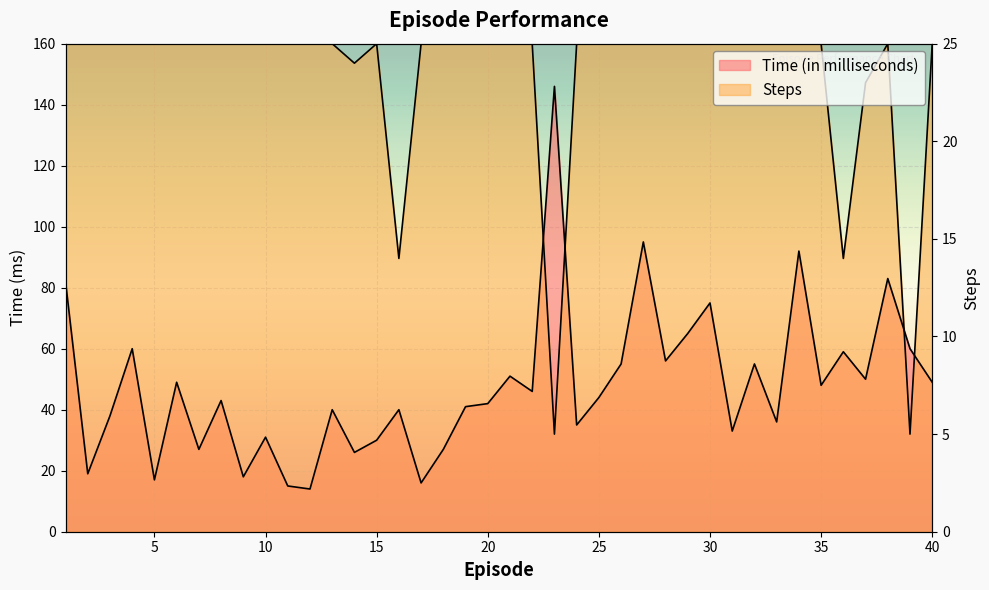

Reading right to left, extract all data points from this chart.

Time (in milliseconds): 49.0	60.0	83.0	50.0	59.0	48.0	92.0	36.0	55.0	33.0	75.0	65.0	56.0	95.0	55.0	44.0	35.0	146.0	46.0	51.0	42.0	41.0	27.0	16.0	40.0	30.0	26.0	40.0	14.0	15.0	31.0	18.0	43.0	27.0	49.0	17.0	60.0	38.0	19.0	82.0
Steps: 160.0	32.0	160.0	147.2	89.6	160.0	160.0	160.0	160.0	160.0	160.0	160.0	160.0	160.0	160.0	160.0	160.0	32.0	160.0	160.0	160.0	160.0	160.0	160.0	89.6	160.0	153.6	160.0	160.0	160.0	160.0	160.0	160.0	160.0	160.0	160.0	160.0	160.0	160.0	160.0